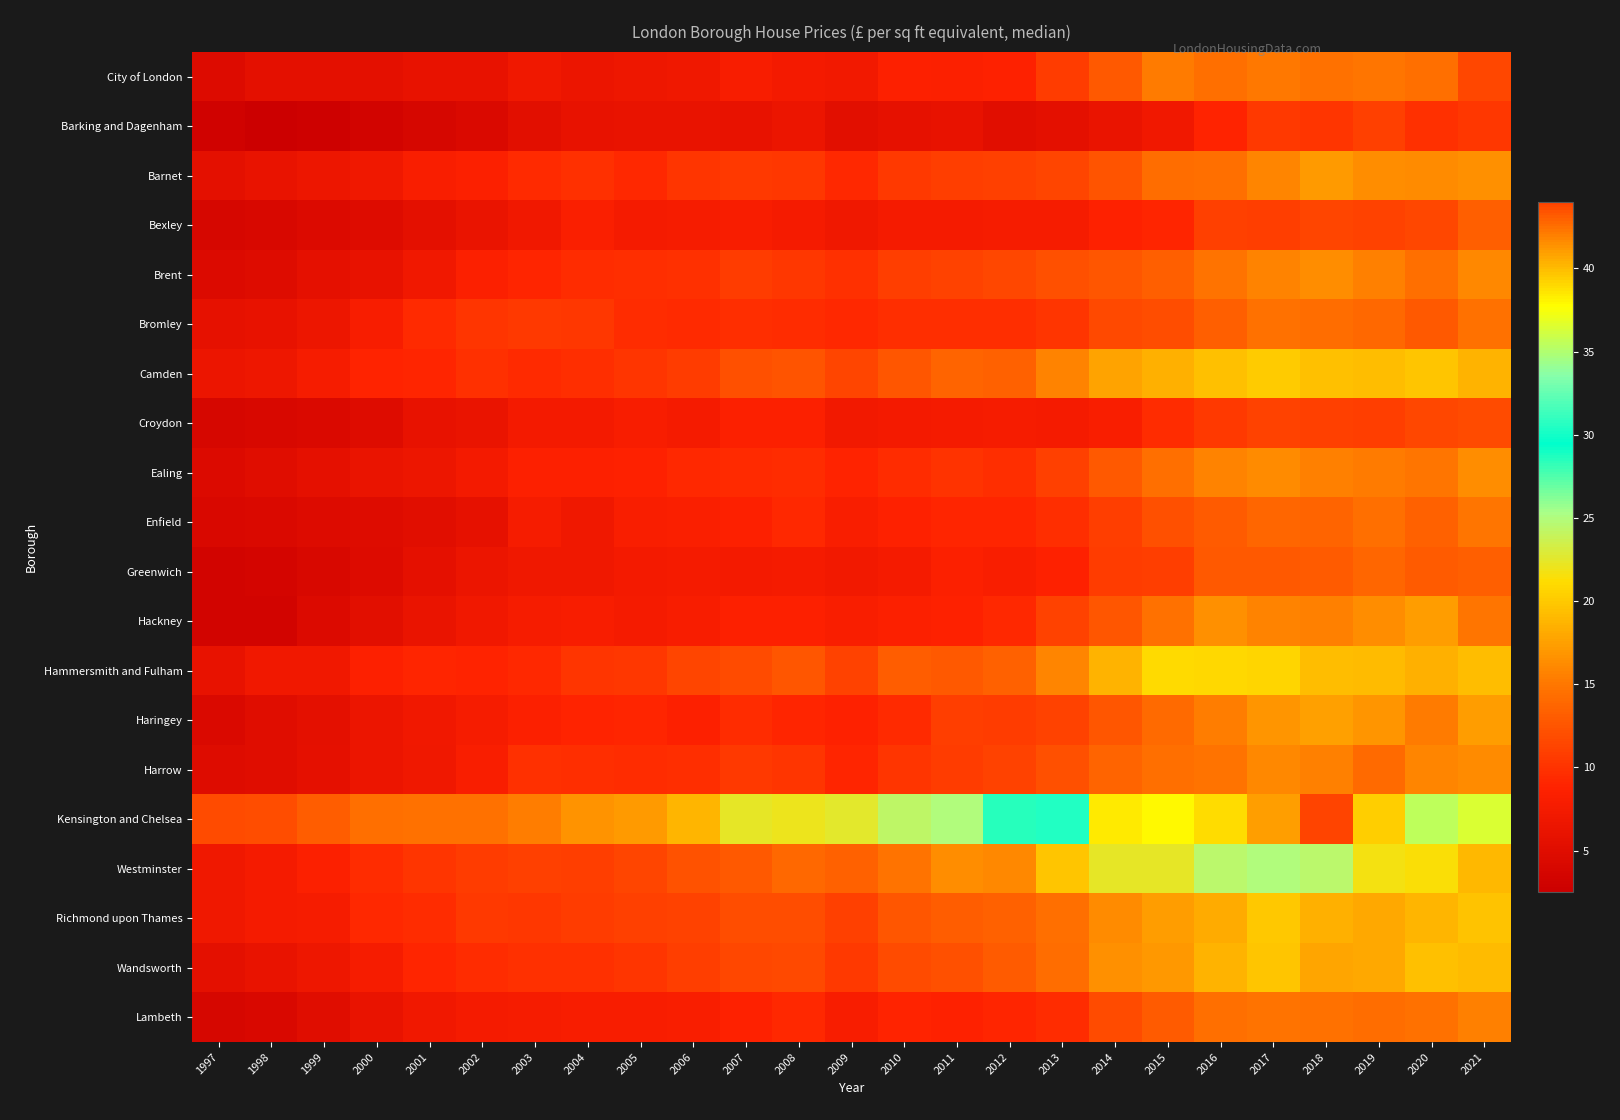

Rank the series by their maximum value, from highest to lowest.

Kensington and Chelsea, Westminster, Hammersmith and Fulham, Camden, Richmond upon Thames, Wandsworth, Haringey, Hackney, Barnet, Ealing, Brent, Harrow, Lambeth, City of London, Enfield, Bromley, Greenwich, Bexley, Croydon, Barking and Dagenham